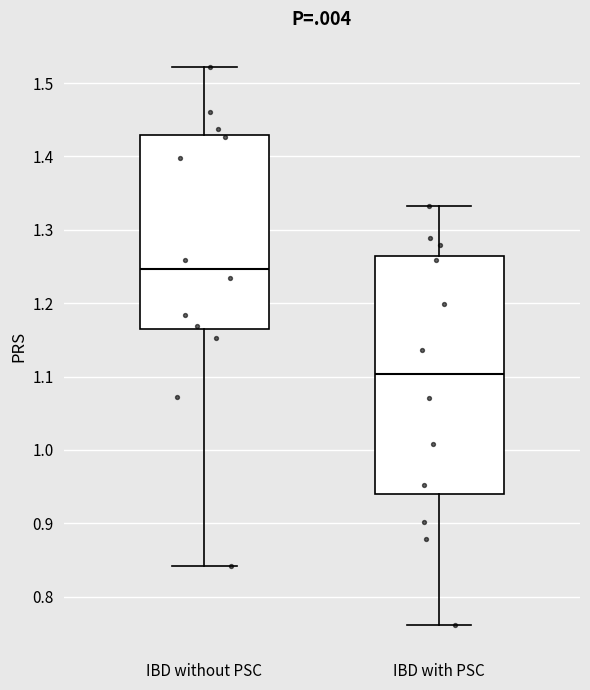

Reading left to right, read every box against the y-axis: the position of its median line, the range the box covers, and the ends of its whiskers. The values are not printed on the chart, so give them approximately, as read against the axis.

IBD without PSC: median 1.25, box 1.16 to 1.43, whiskers 0.84 to 1.52
IBD with PSC: median 1.10, box 0.94 to 1.26, whiskers 0.76 to 1.33